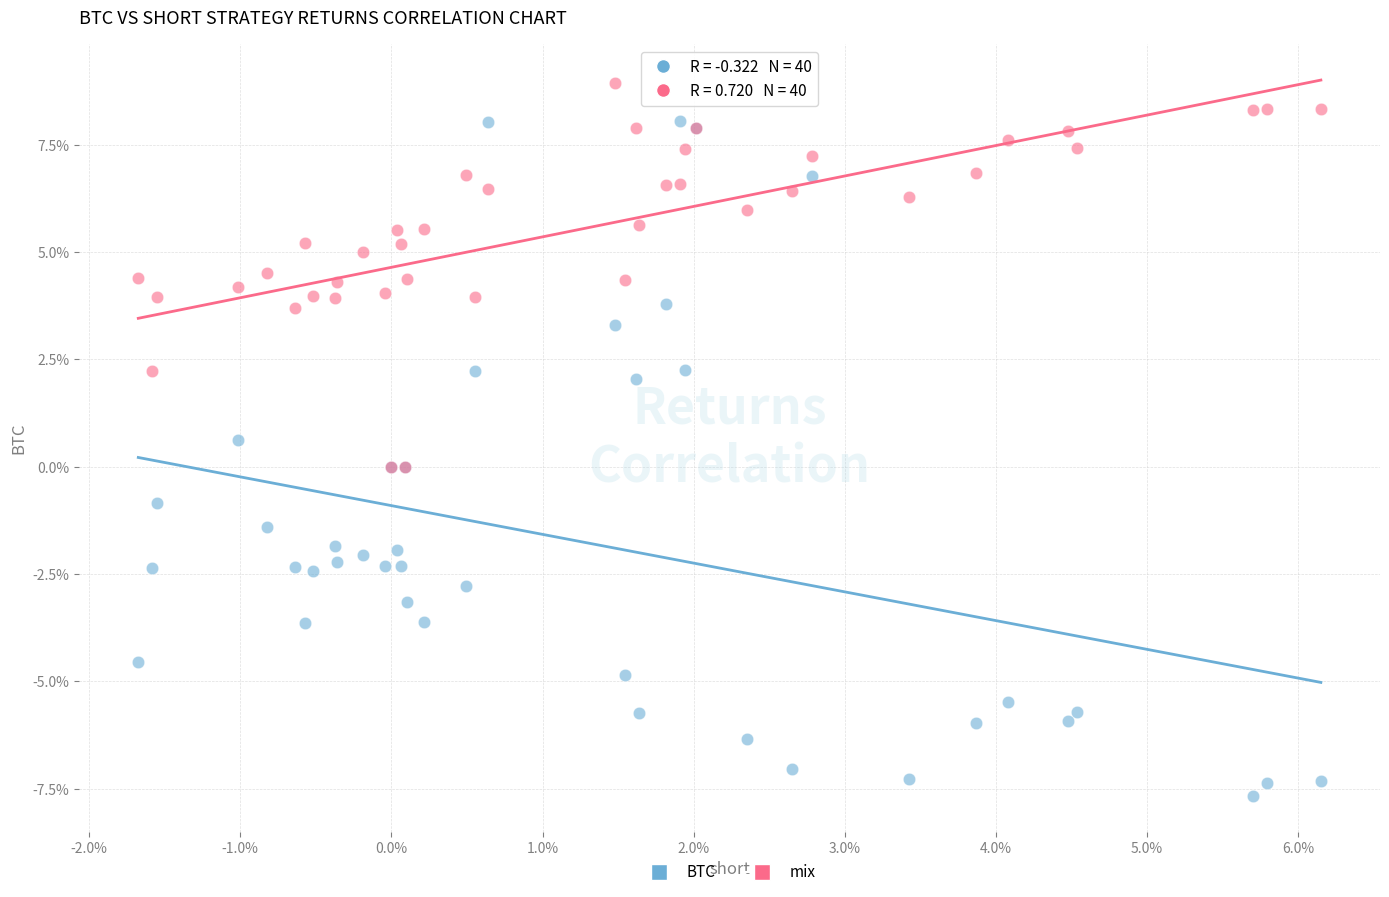

Which series contains the highest Y value?

mix